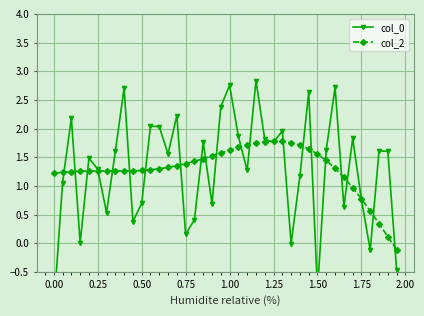

How many intersections are there between col_0 and col_2?

24